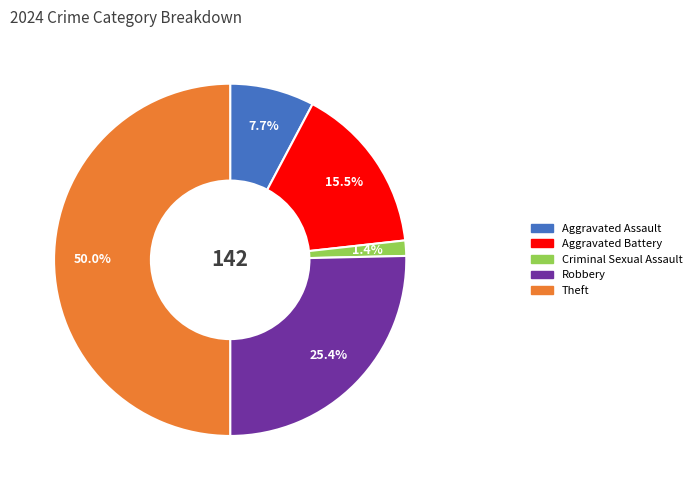

What percentage do Theft and Aggravated Battery together represent?

65.5%